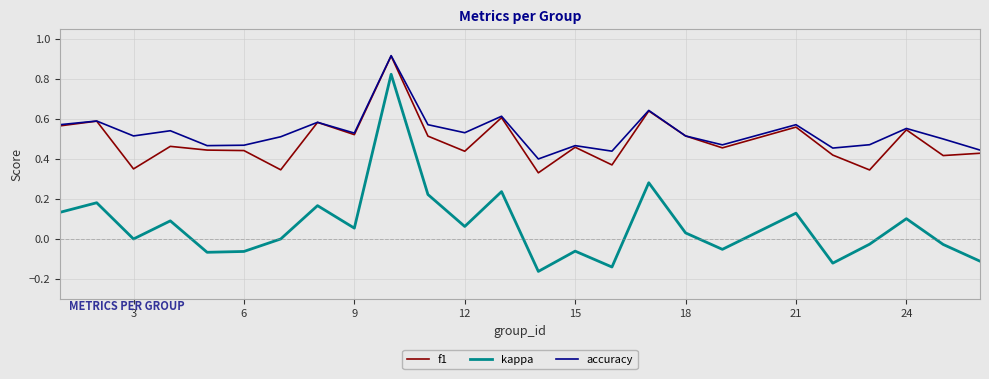

Which series has the widest spread of values?

kappa